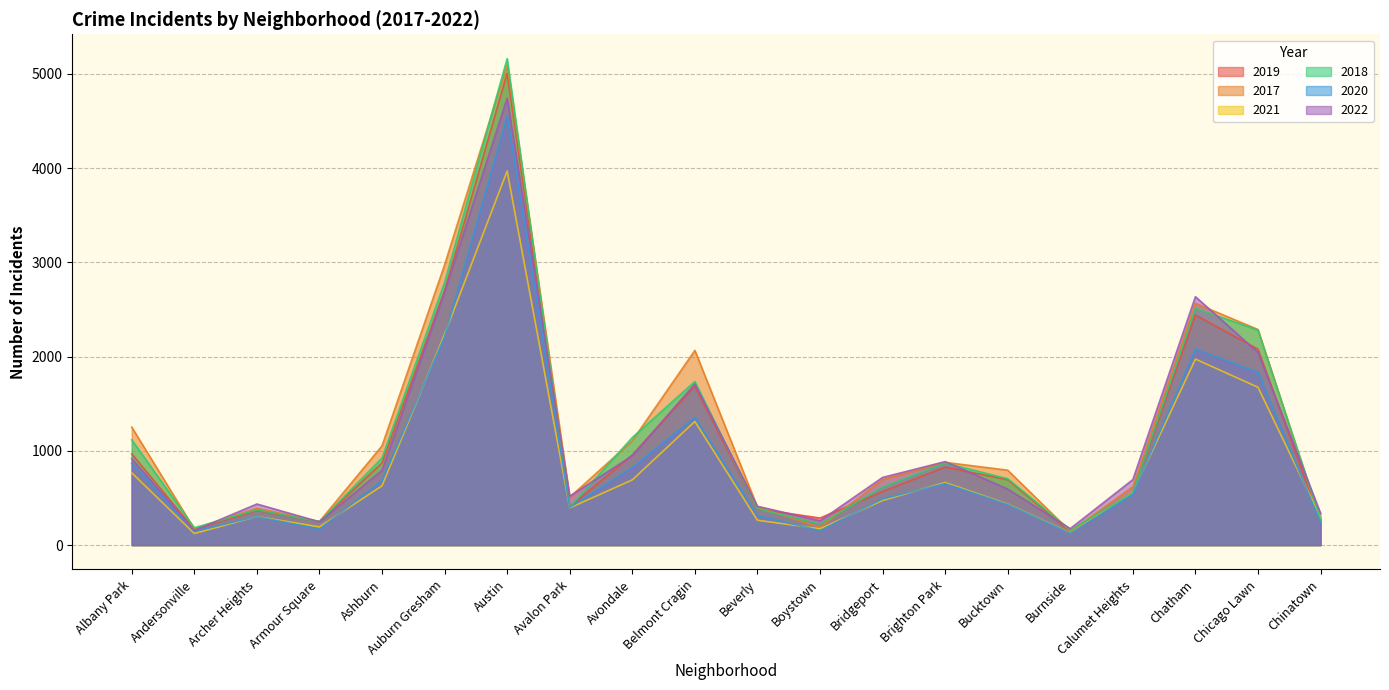

Which category has the highest value across all series?

Austin